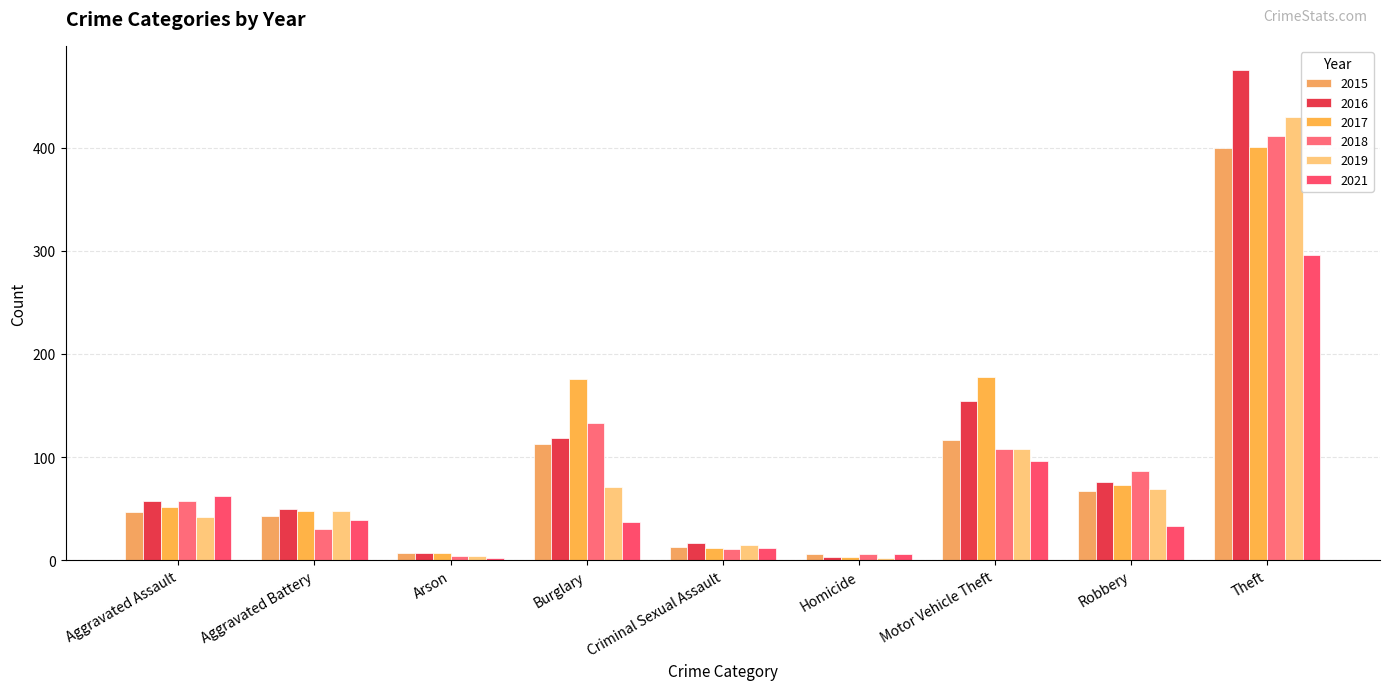

Where is 2019 nearest to the value 216?

Motor Vehicle Theft